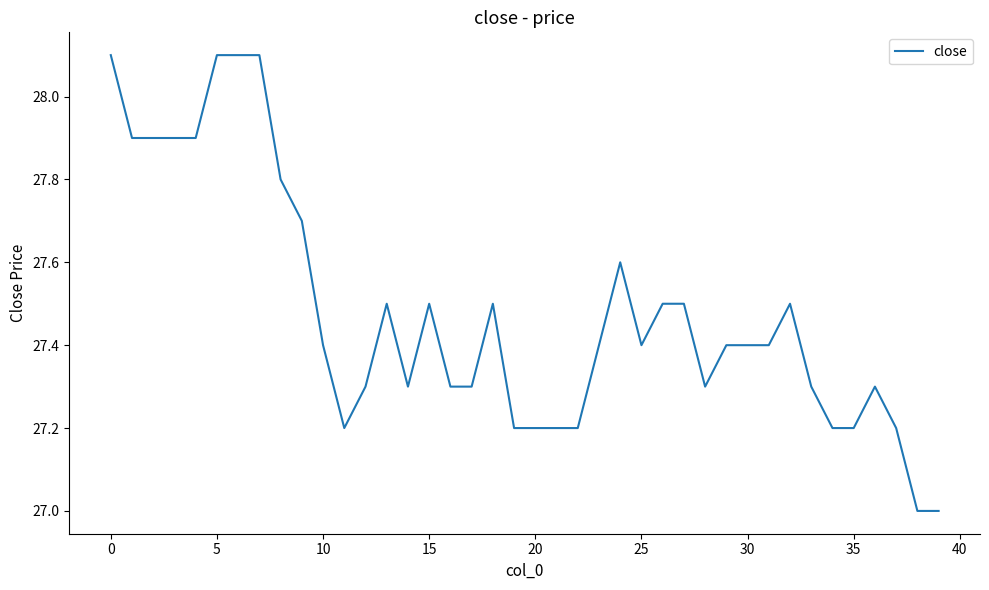

What is the greatest value displayed?

28.1